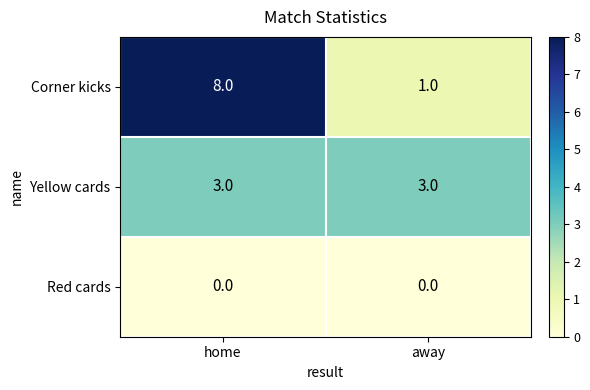

At how many categories does at least one series exceed 2?

2